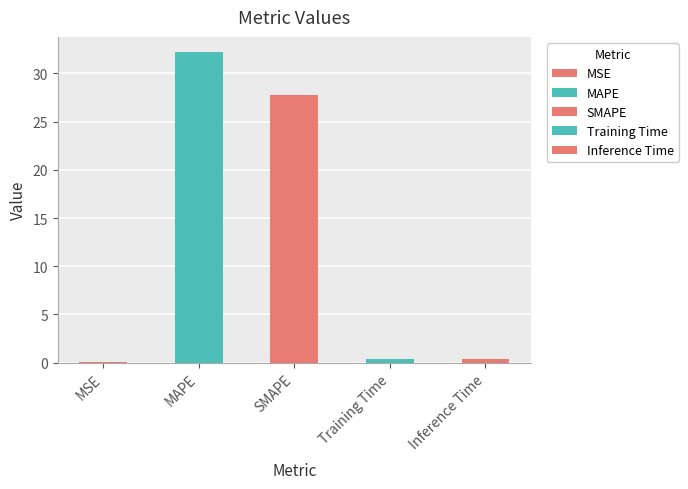

What is the sum of the values at SMAPE and Training Time?

28.1